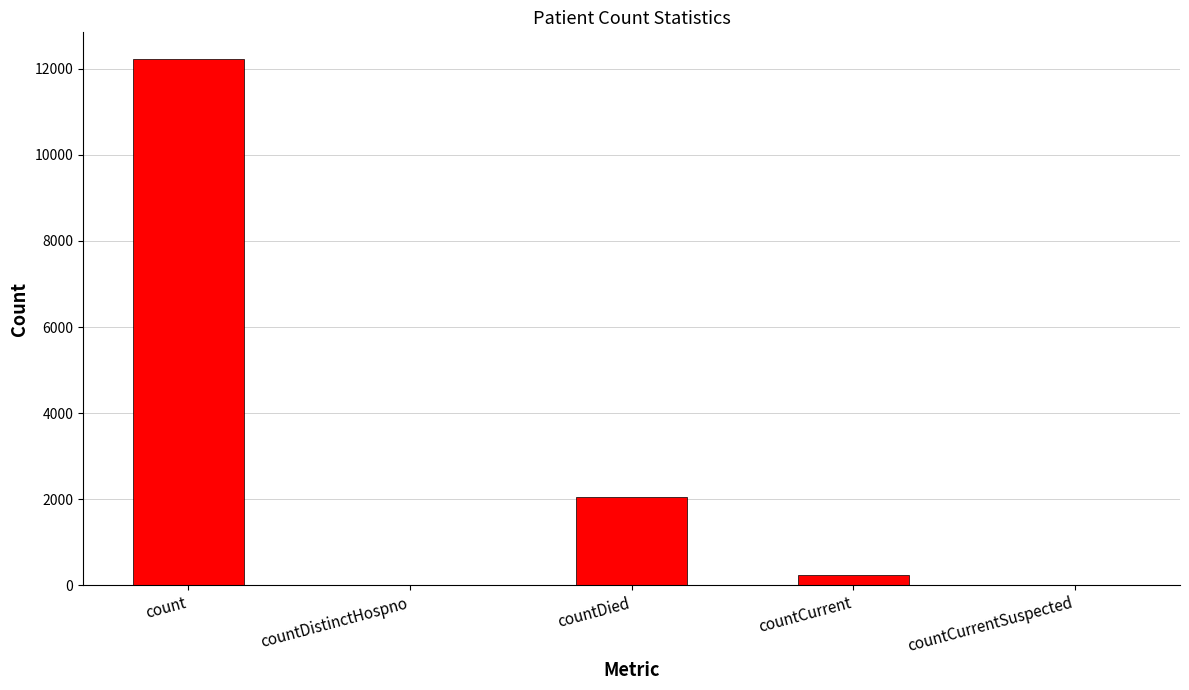

Which category has the highest value across all series?

count